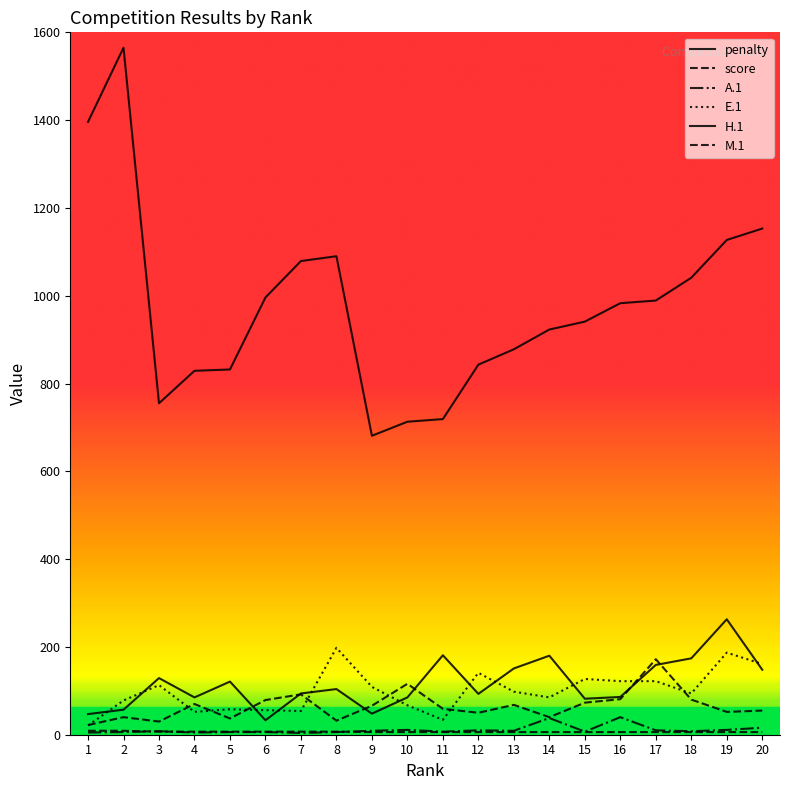

At which category does E.1 reach its first local peak?

3